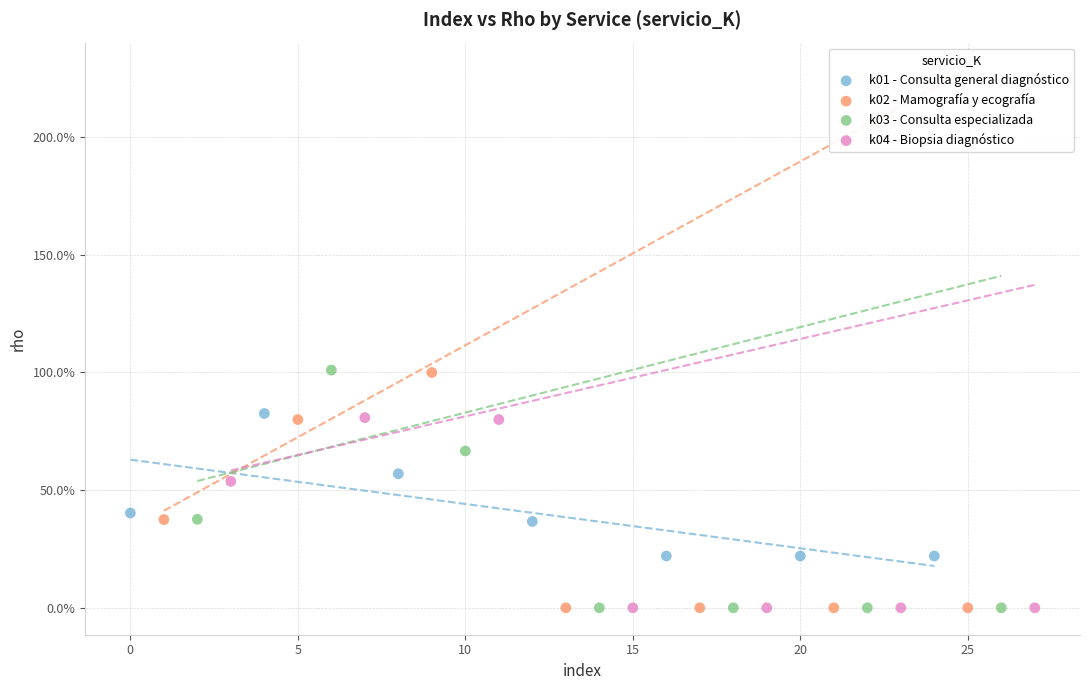

What are all the series names shown in the legend?

k01 - Consulta general diagnóstico, k02 - Mamografía y ecografía, k03 - Consulta especializada, k04 - Biopsia diagnóstico